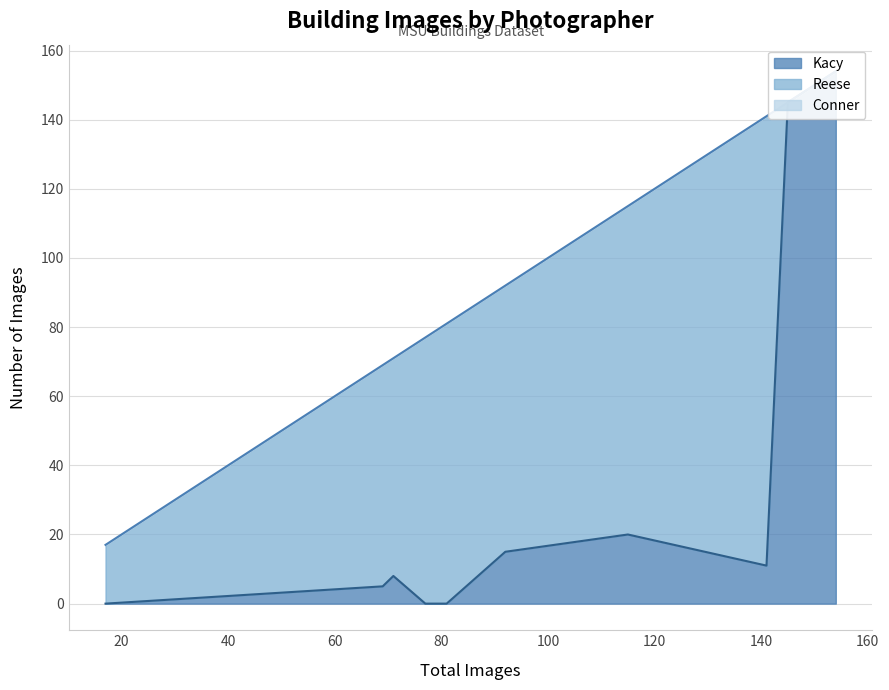

List the series in order of their overall mean, lowest first.

Conner, Kacy, Reese